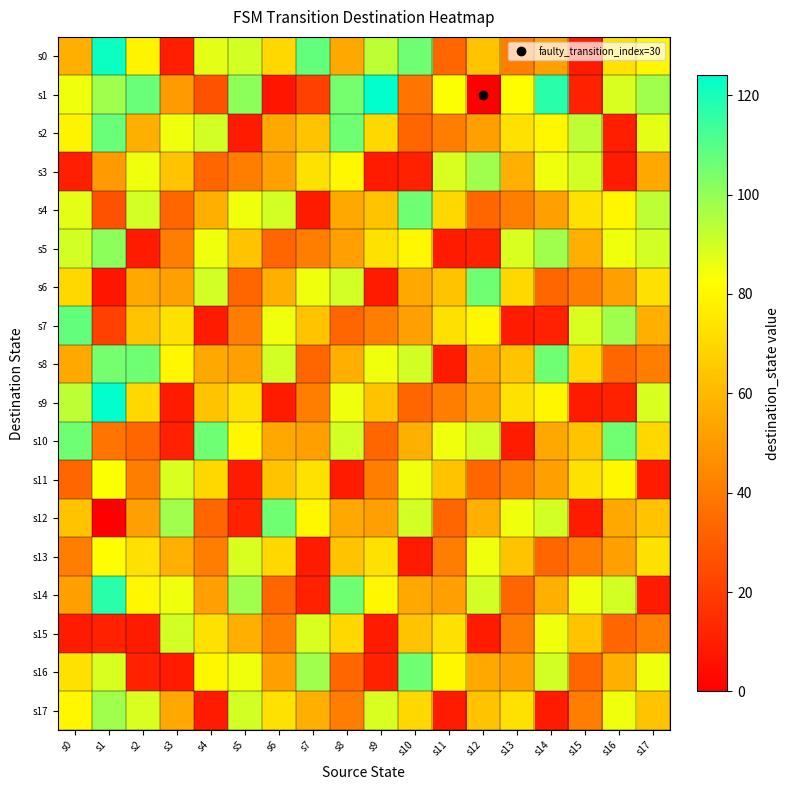

What is the difference between the highest and lowest values at s11?

80